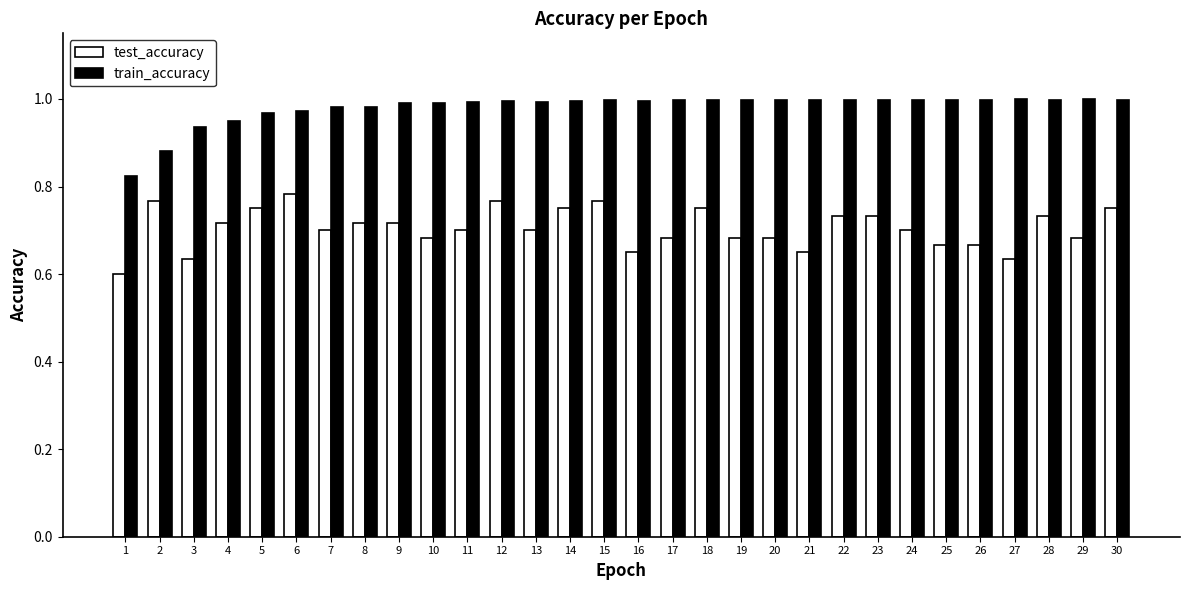

True or false: test_accuracy has a value of 0.7 at 10.

True